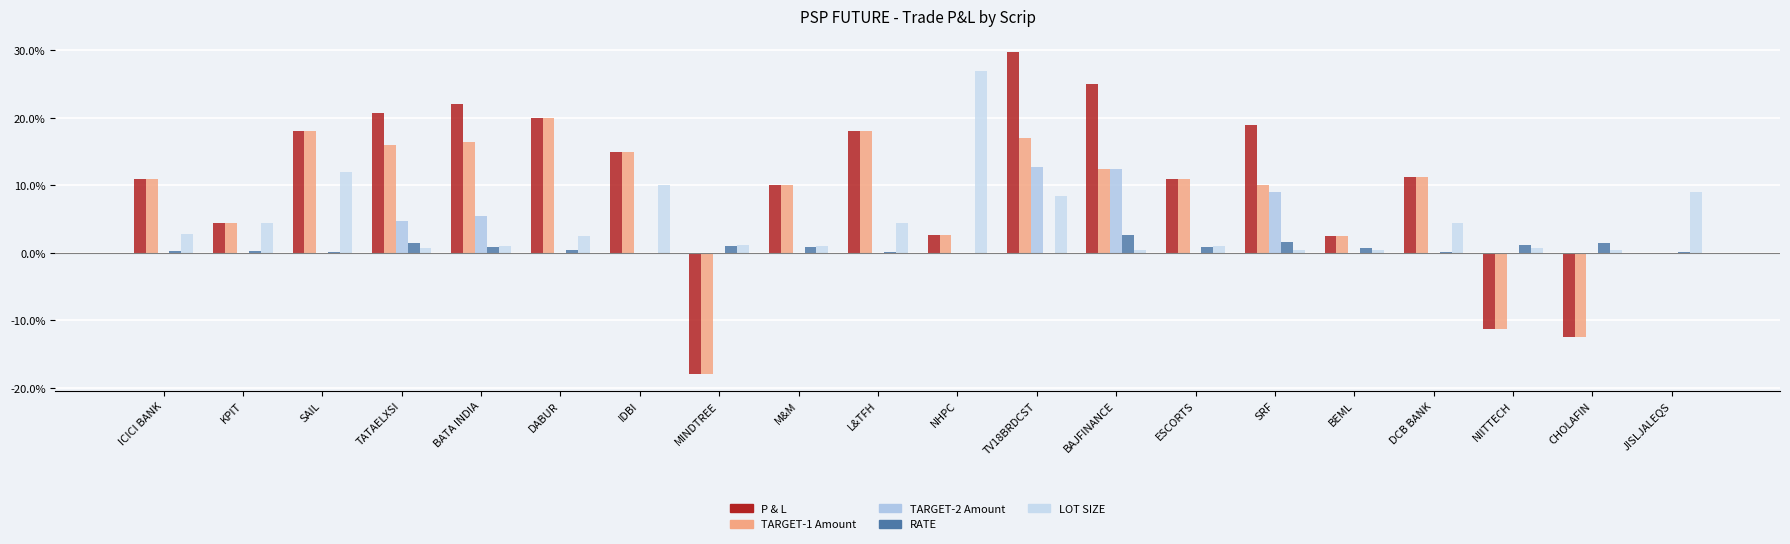

Which series has the largest total across all categories?

P & L